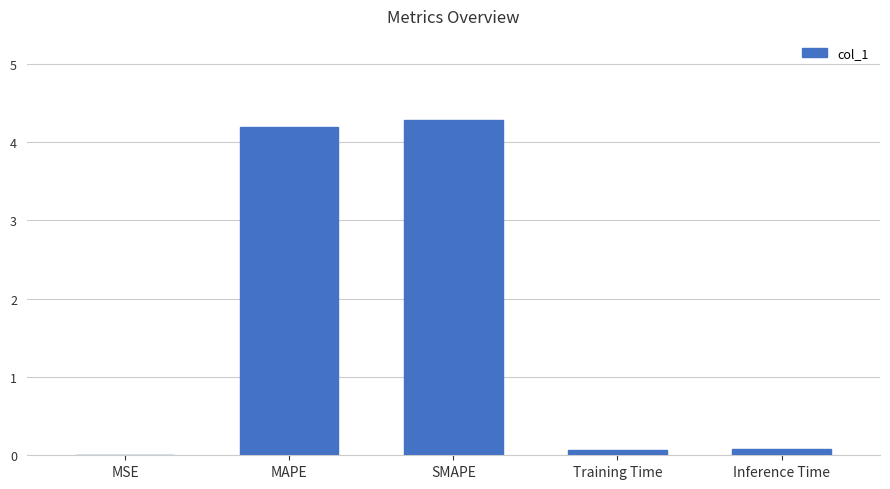

Is it true that the value at SMAPE is 4.3?

True